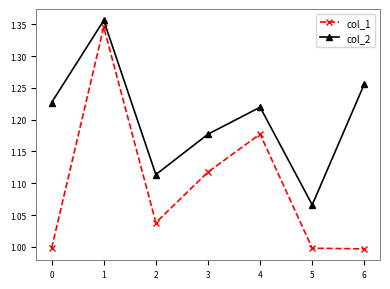

List the series in order of their peak value, highest first.

col_2, col_1